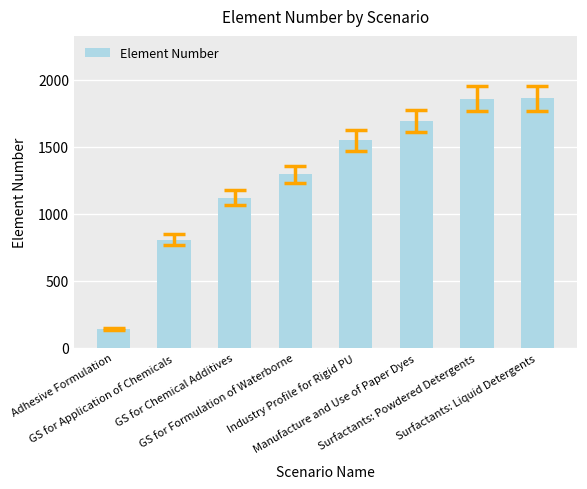

The value at GS for Chemical Additives is 1119. True or false?

True